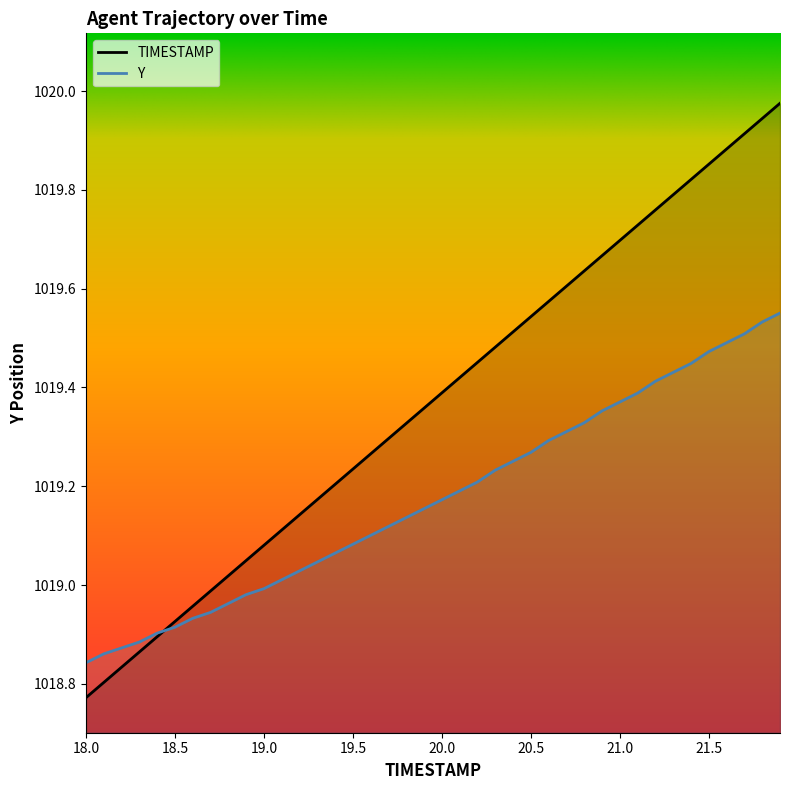

How many values in the Y series are below 1019?

11